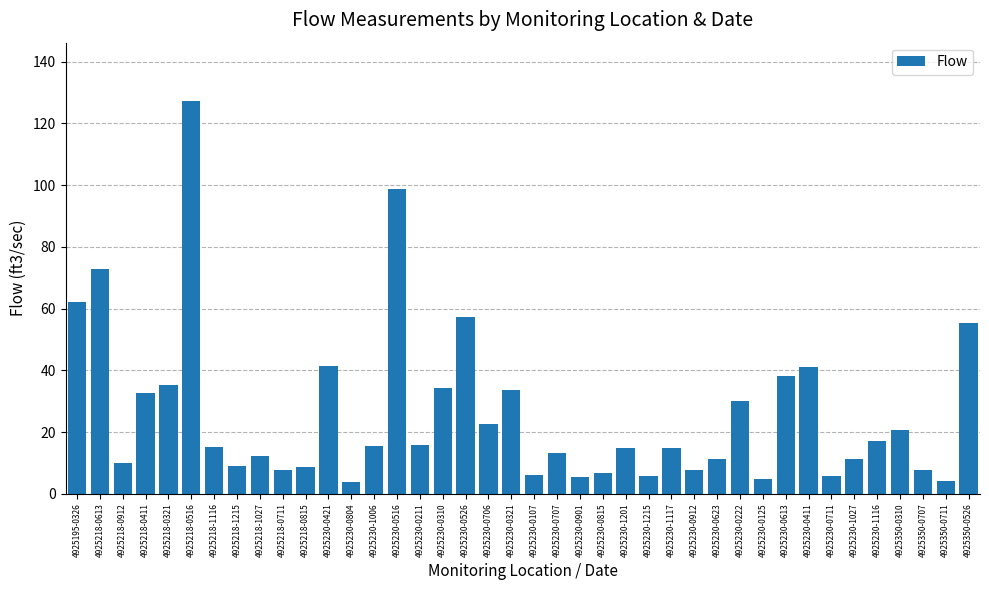

Is it true that the value at 4925230-0804 is 3.8?

True